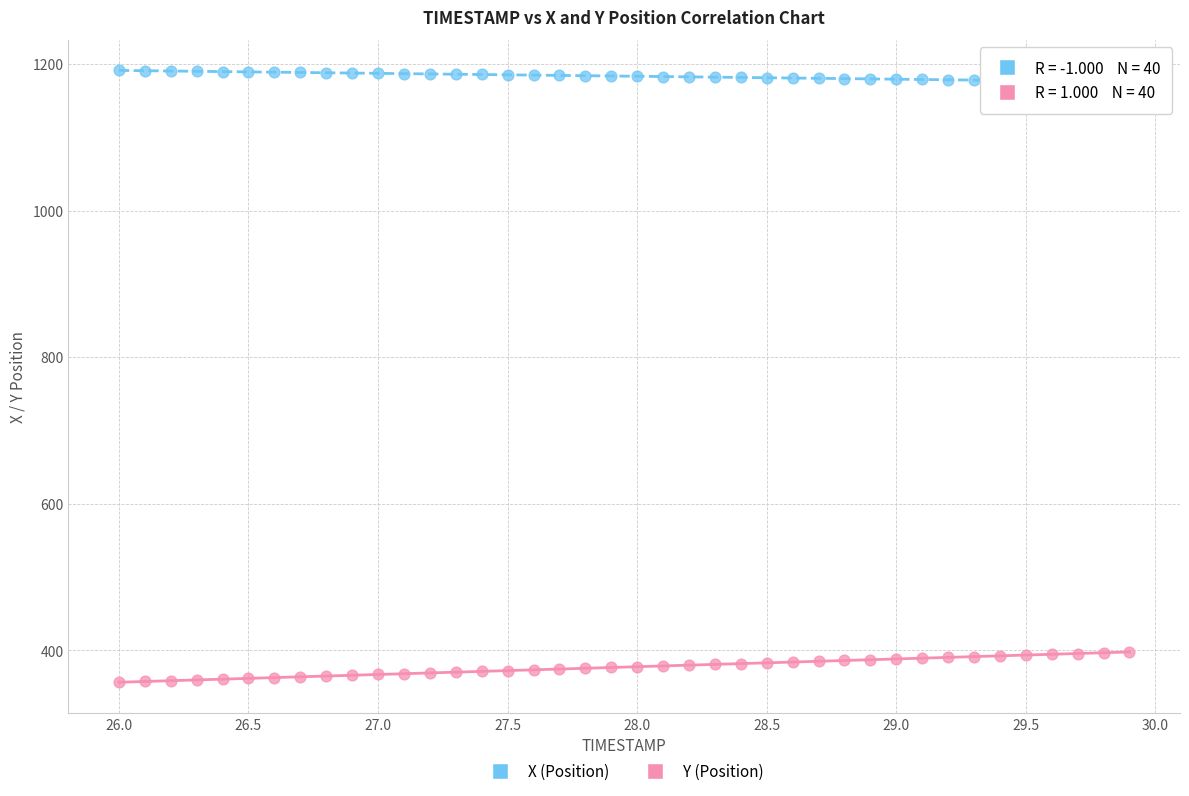

Across all data points, what is the range of X values (max minus min)?

3.9